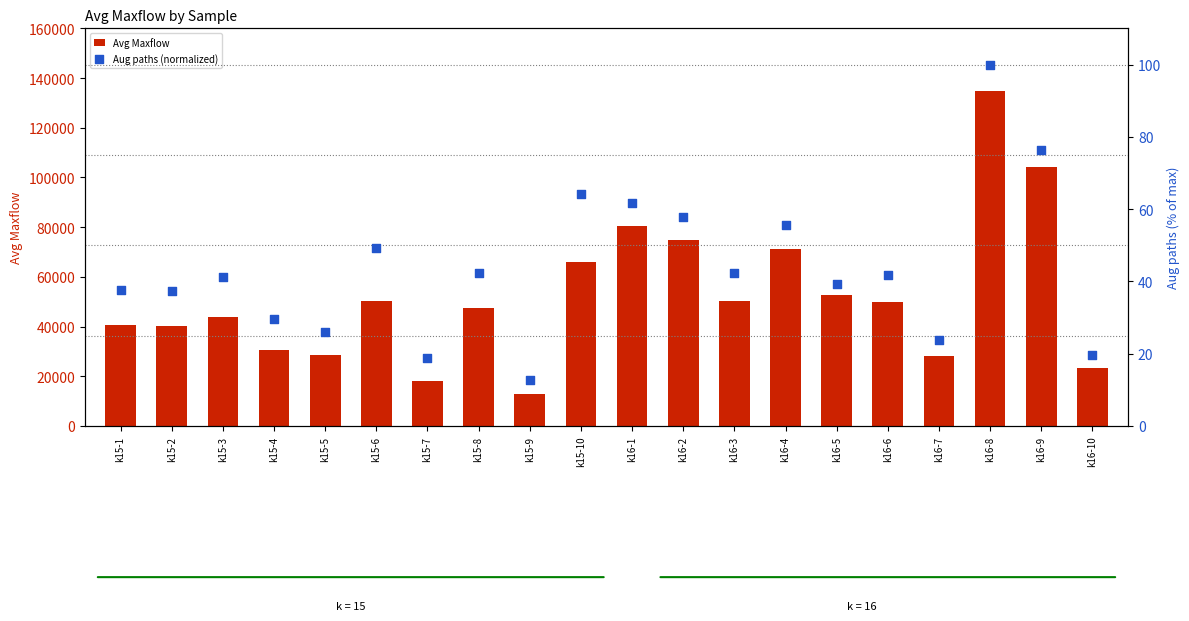

Which series contains the lowest Y value?

Aug paths (normalized)